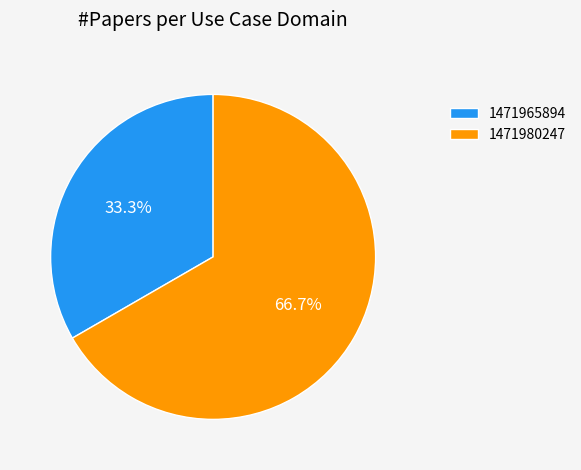

The 1471965894 slice represents 24% of the pie. True or false?

False